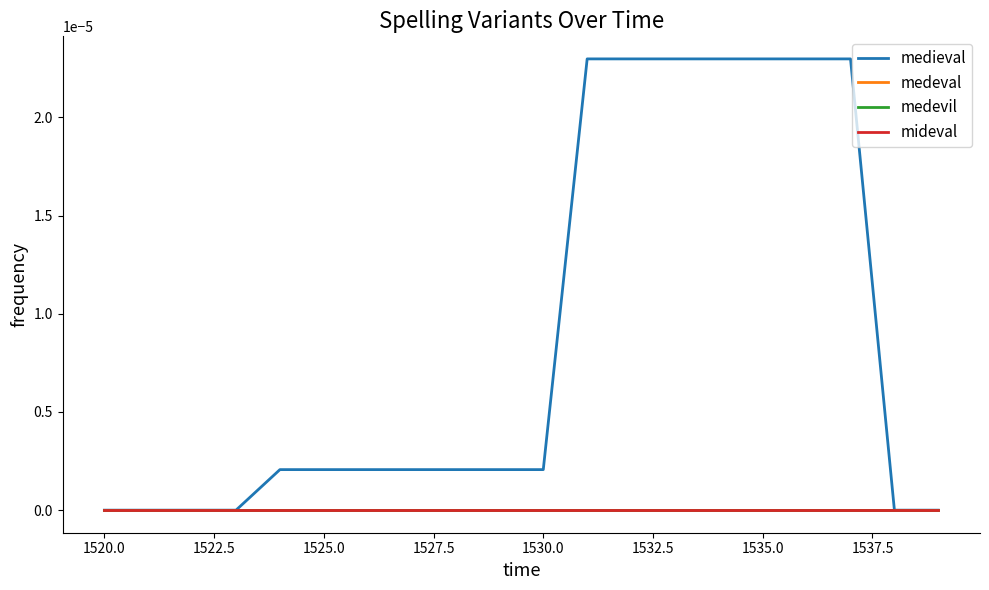

Is this an area chart (filled region under the line)?

No